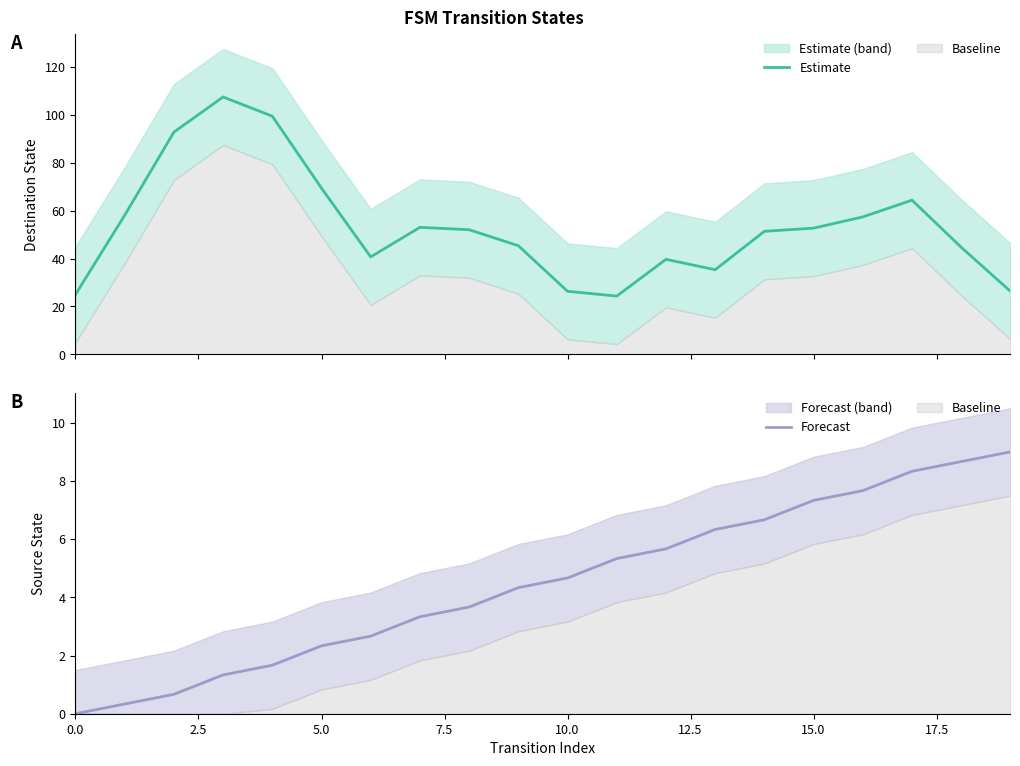

True or false: Forecast and Estimate cross at least once.

False